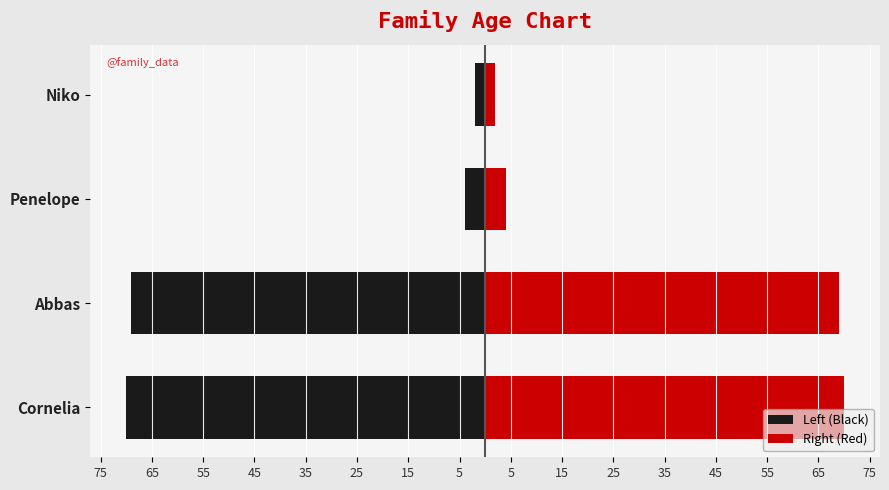

How many bars are there in each group?

2